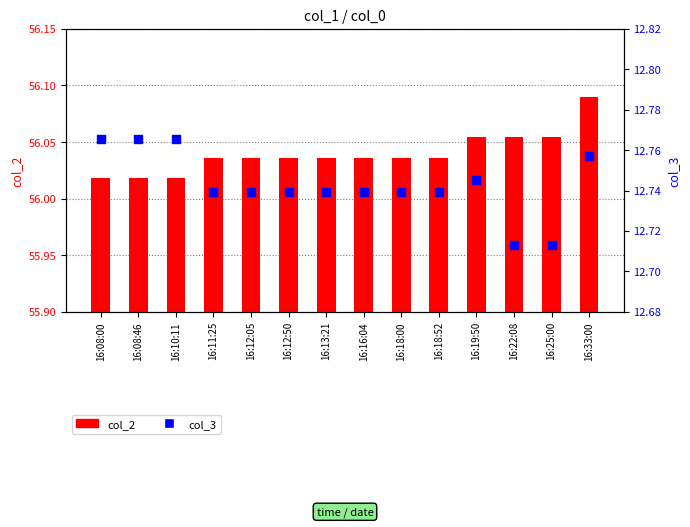

At how many categories does at least one series exceed 30?

14